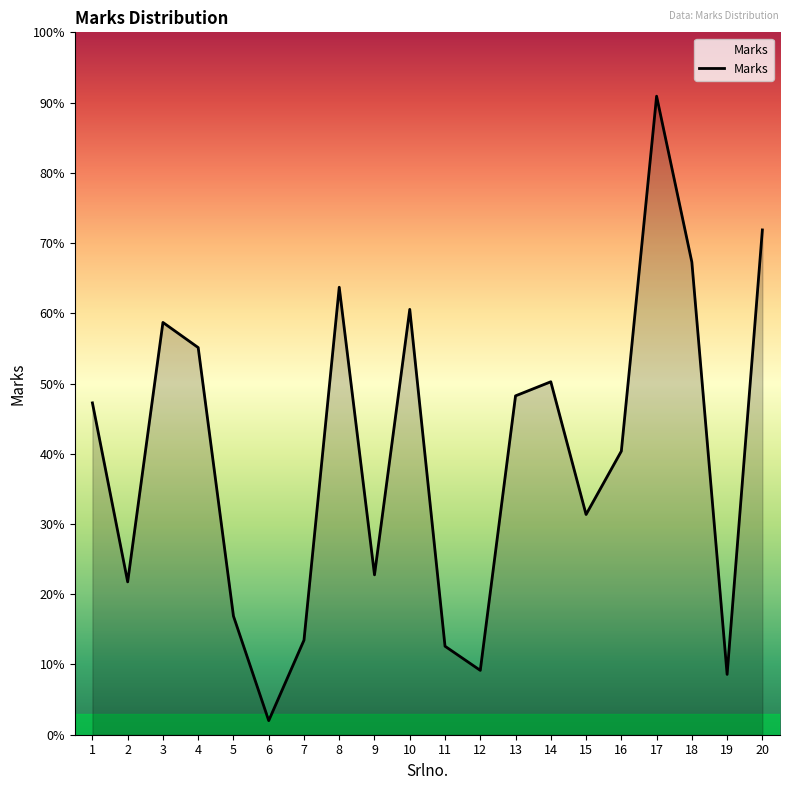

Is this an area chart (filled region under the line)?

Yes